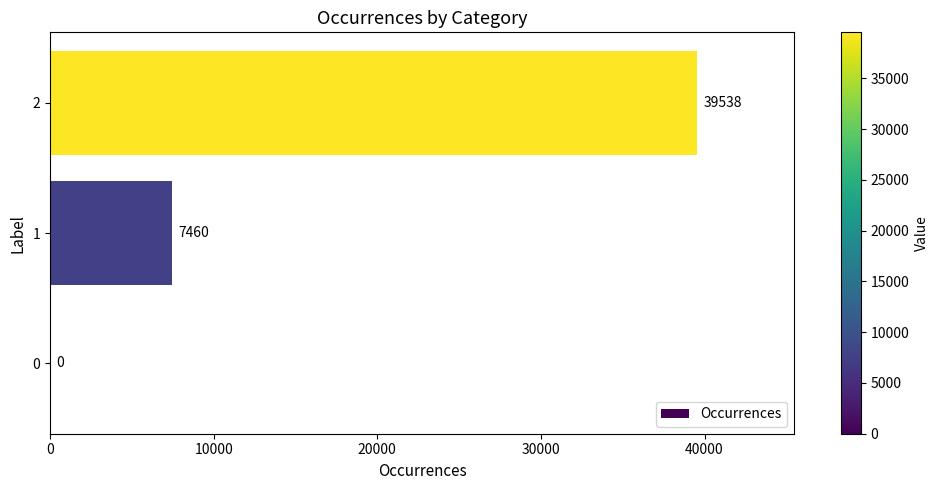

The chart shows a value of 39538 at 2. True or false?

True